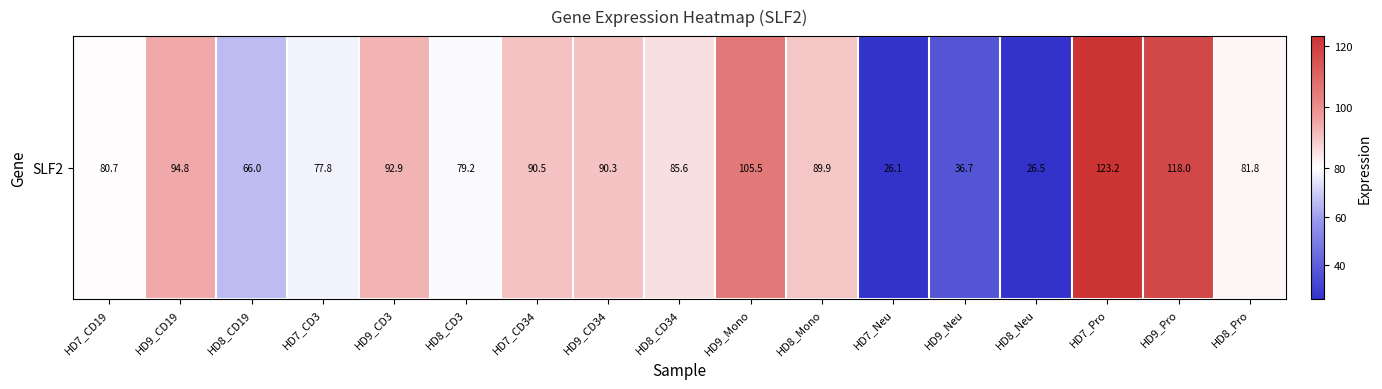

Rank the categories by value from highest to lowest.

HD7_Pro, HD9_Pro, HD9_Mono, HD9_CD19, HD9_CD3, HD7_CD34, HD9_CD34, HD8_Mono, HD8_CD34, HD8_Pro, HD7_CD19, HD8_CD3, HD7_CD3, HD8_CD19, HD9_Neu, HD8_Neu, HD7_Neu